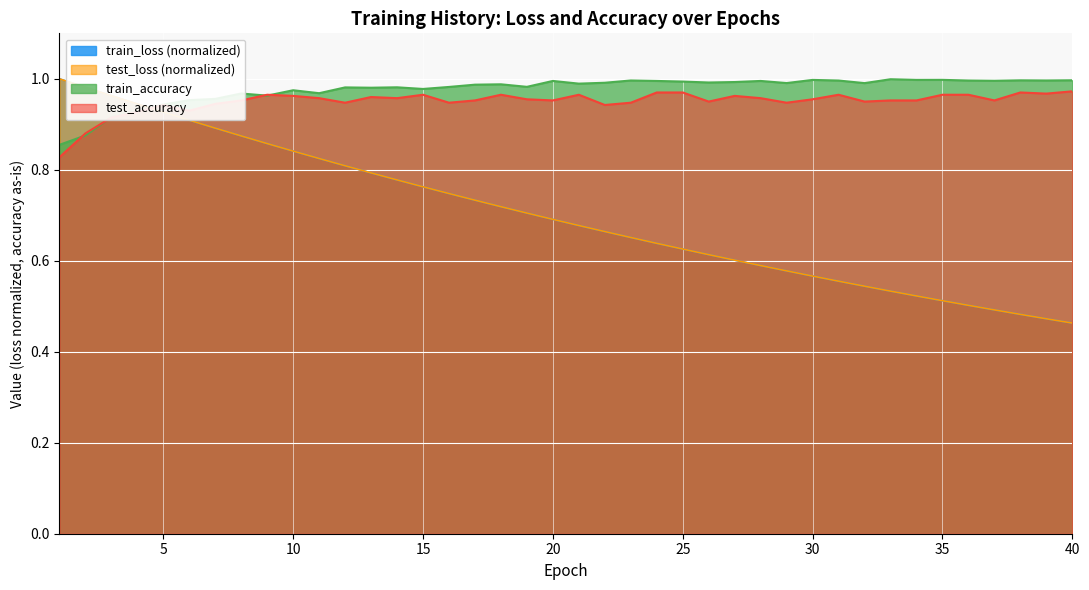

Read the test_loss value at 7.

0.9